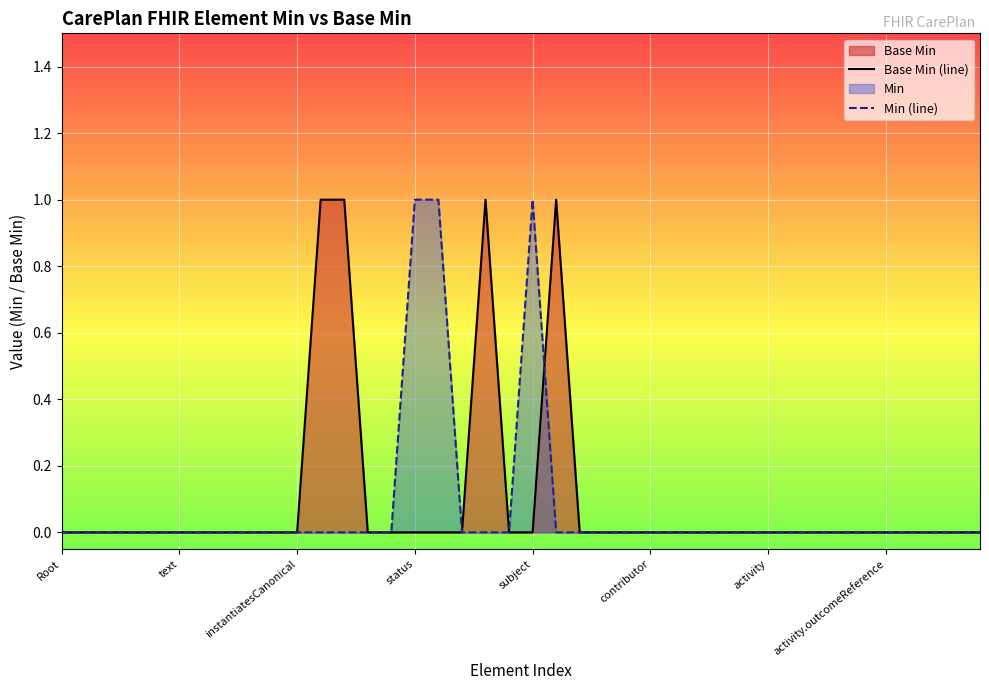

What is the difference between the second highest and second lowest values in the Base Min (line) series?

1